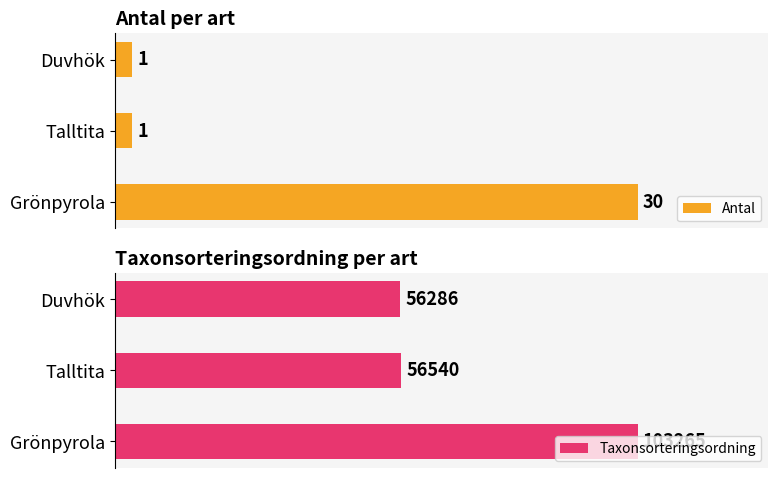

What is the average value of the Taxonsorteringsordning series?

72030